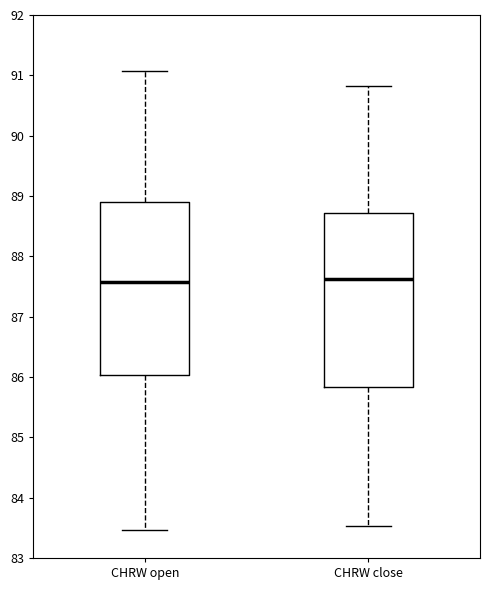

Reading left to right, transcribe this box plot: for each box, give where its median line is, the range the box spans, and where its two whiskers end, as read against the y-axis. The values are not printed on the chart, so give them approximately, as read against the axis.

CHRW open: median 87.6, box 86.0 to 88.9, whiskers 83.5 to 91.1
CHRW close: median 87.6, box 85.8 to 88.7, whiskers 83.5 to 90.8